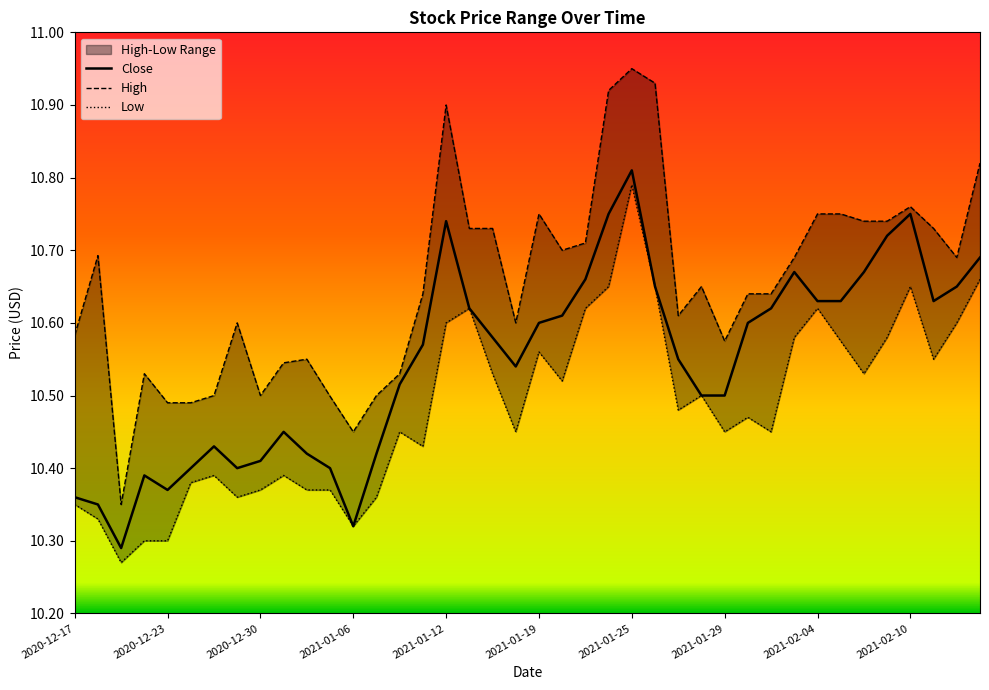

What is the total value across all series at 2021-02-11?

31.9